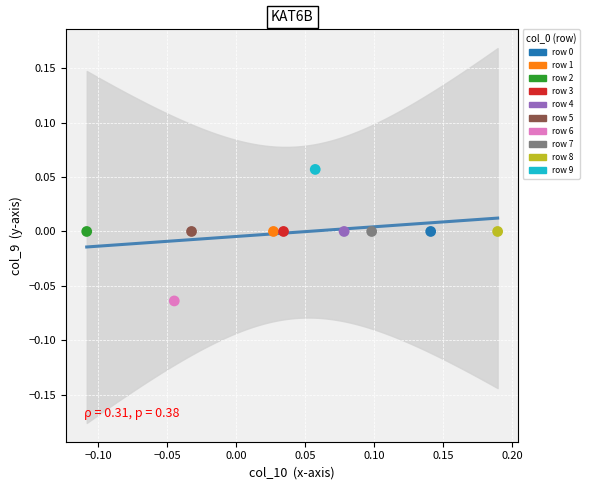

What is the range of X values (max minus min)?

0.3